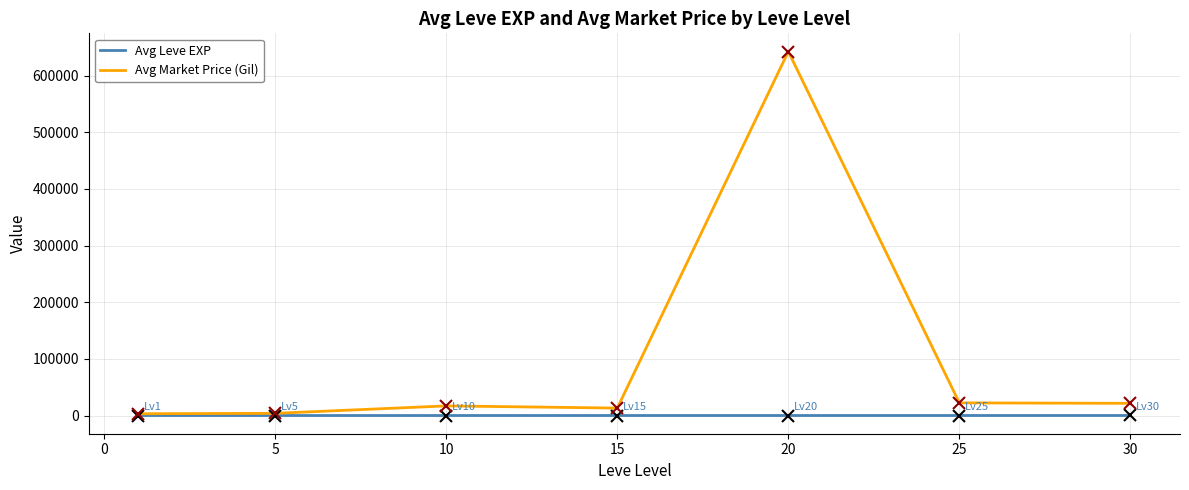

Which series has the widest spread of values?

Avg Market Price (Gil)